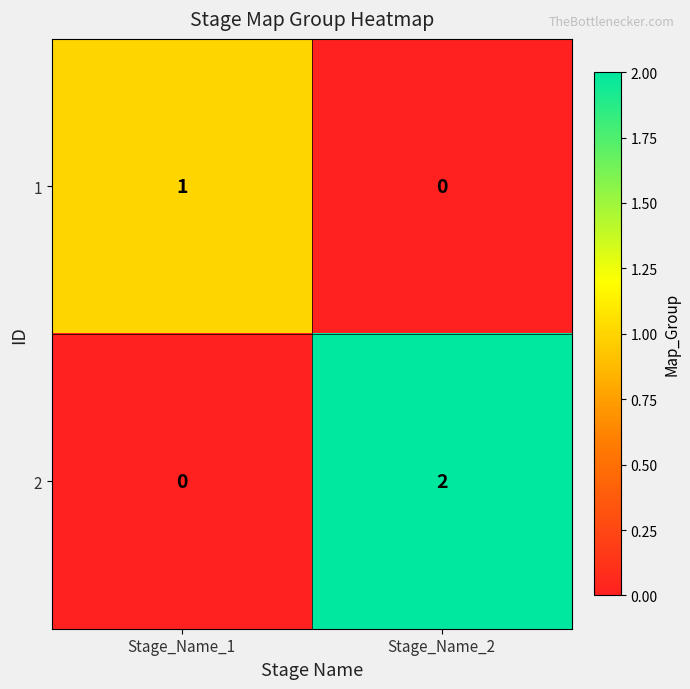

Where is 2 nearest to the value 1?

Stage_Name_1